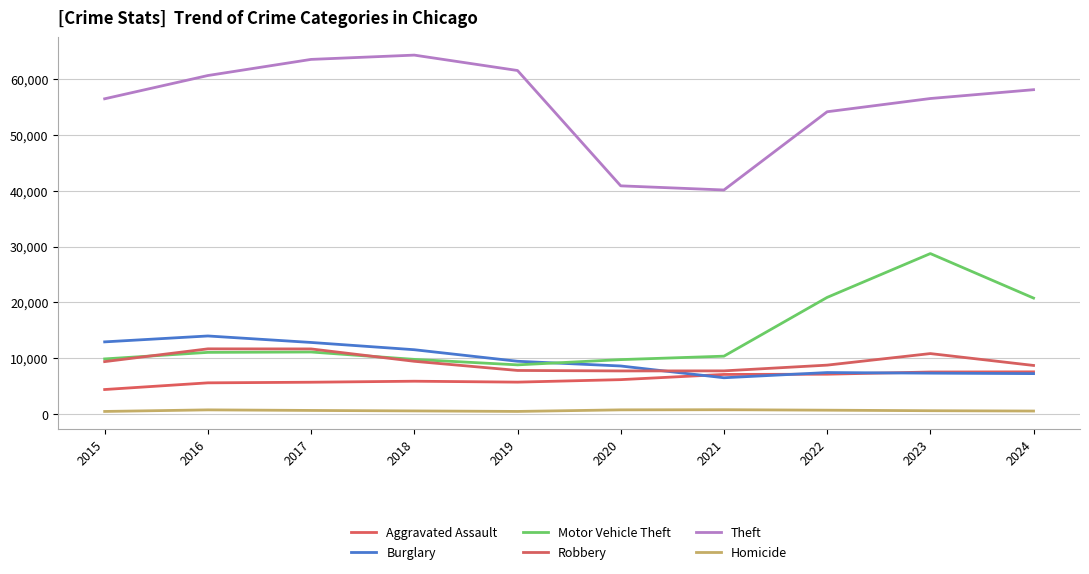

Between which two adjacent categories do Burglary and Aggravated Assault first intersect?

2020 and 2021